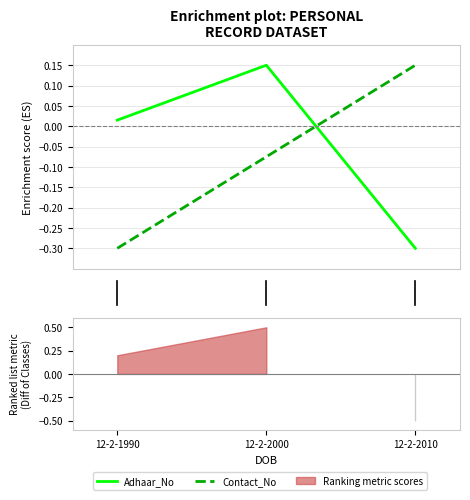

At how many categories does at least one series exceed 0?

3